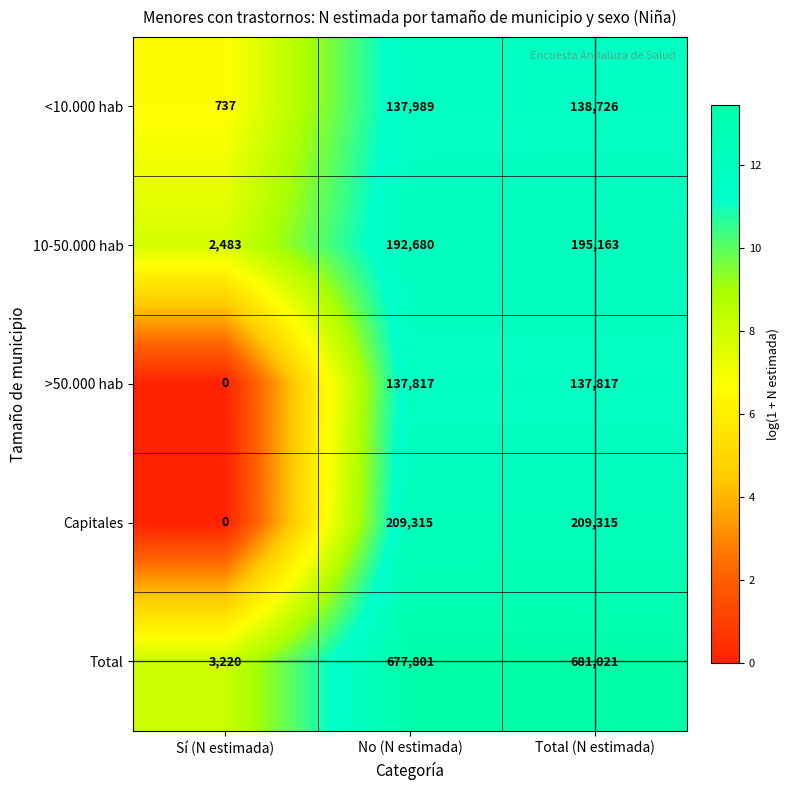

True or false: <10.000 hab has a value of 138726 at Total (N estimada).

True